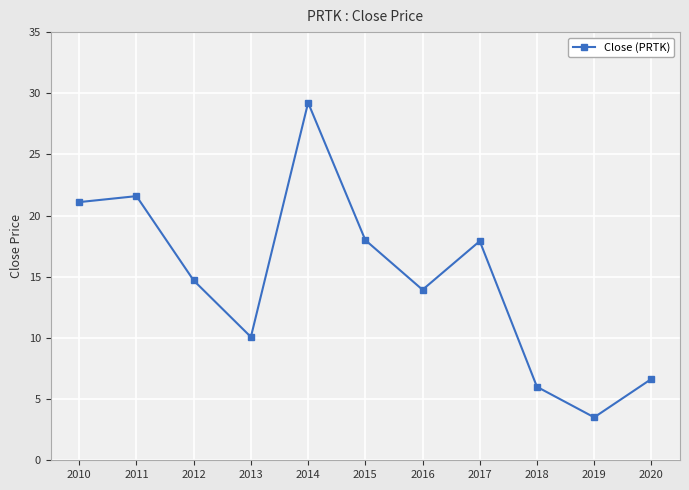

What is the greatest value displayed?

29.2